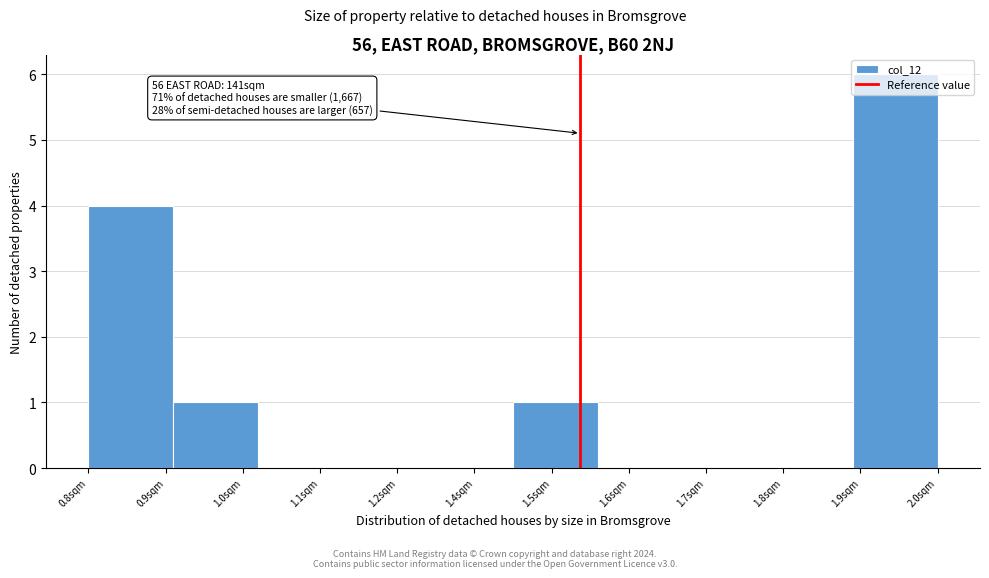

The value at 1.0sqm is 2. True or false?

False